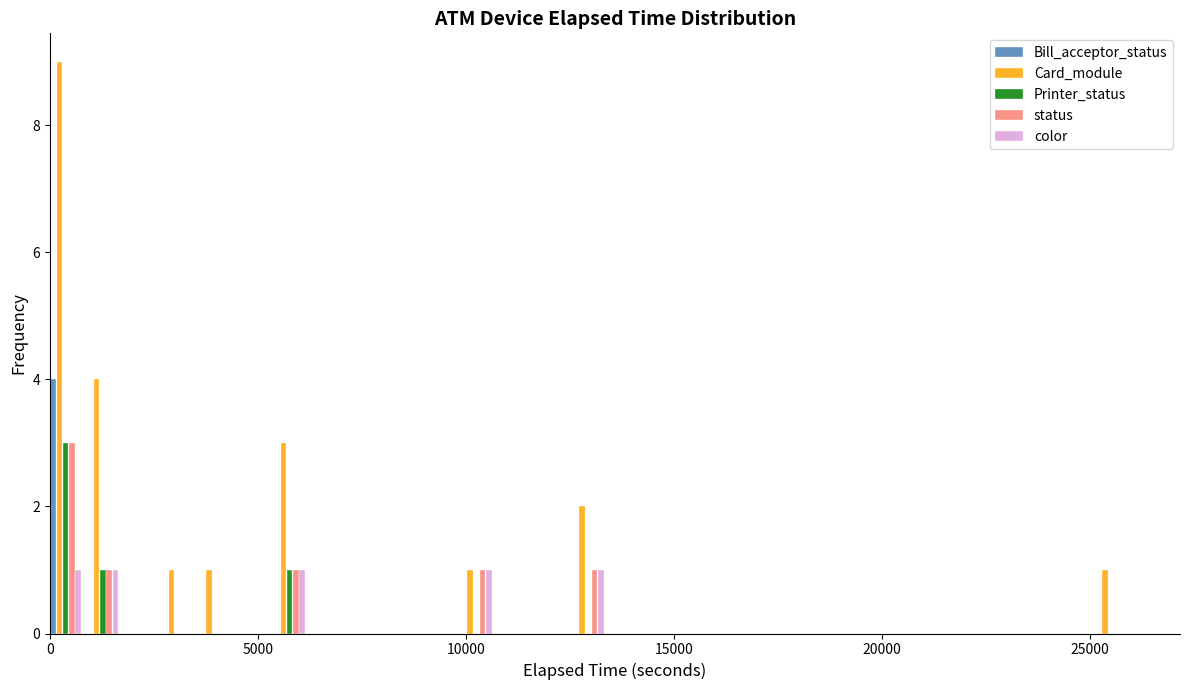

Which series has the largest total across all categories?

Card_module